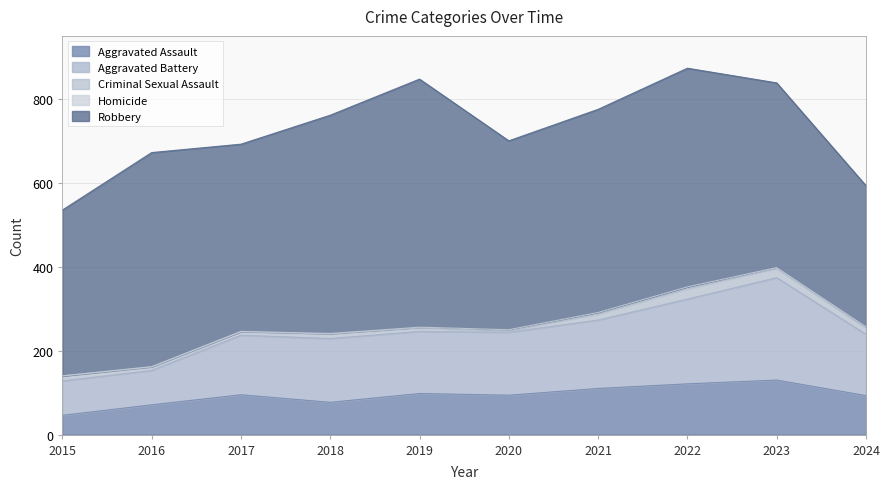

At which label is Aggravated Battery closest to 163?

2021